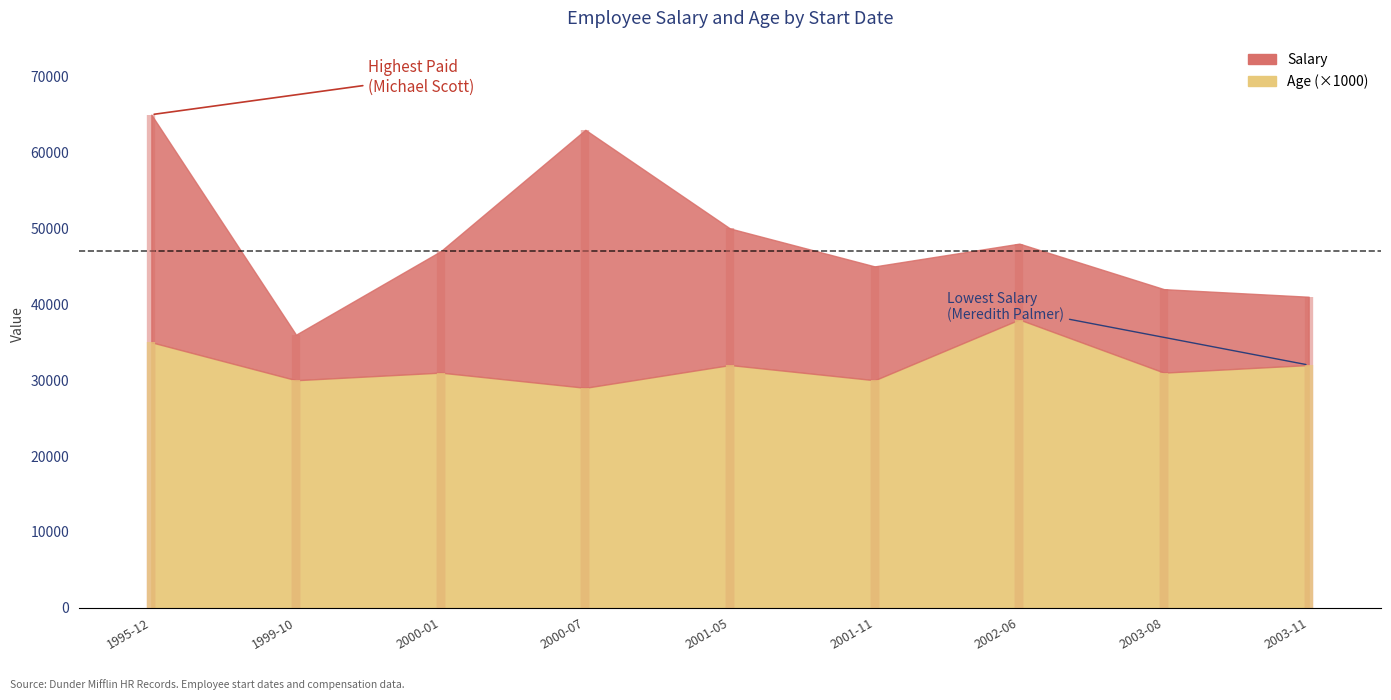

List the series in order of their peak value, lowest first.

Age, Salary